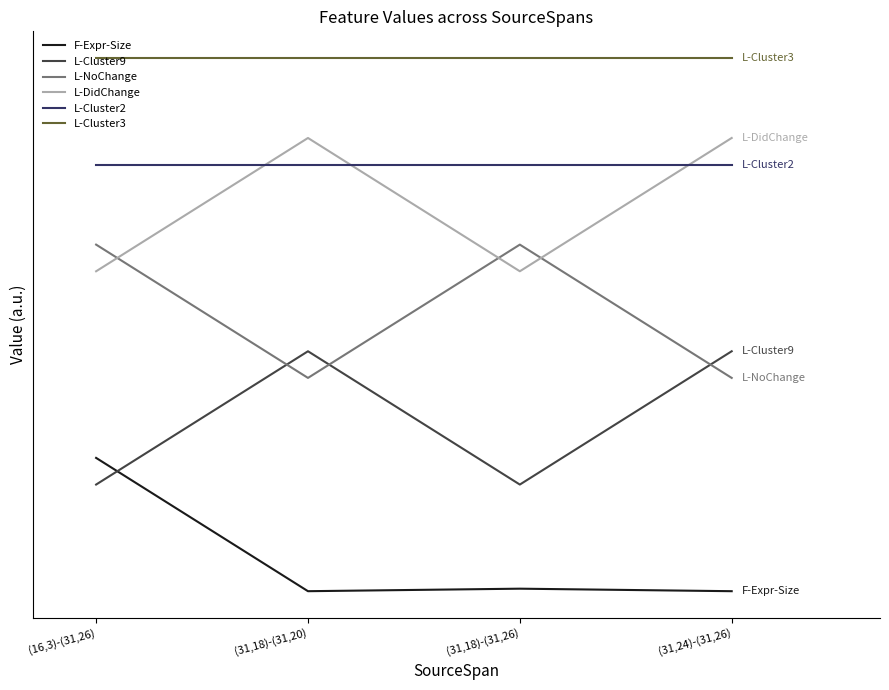

What is the value of the L-DidChange point at the 3rd from the left?

6.0